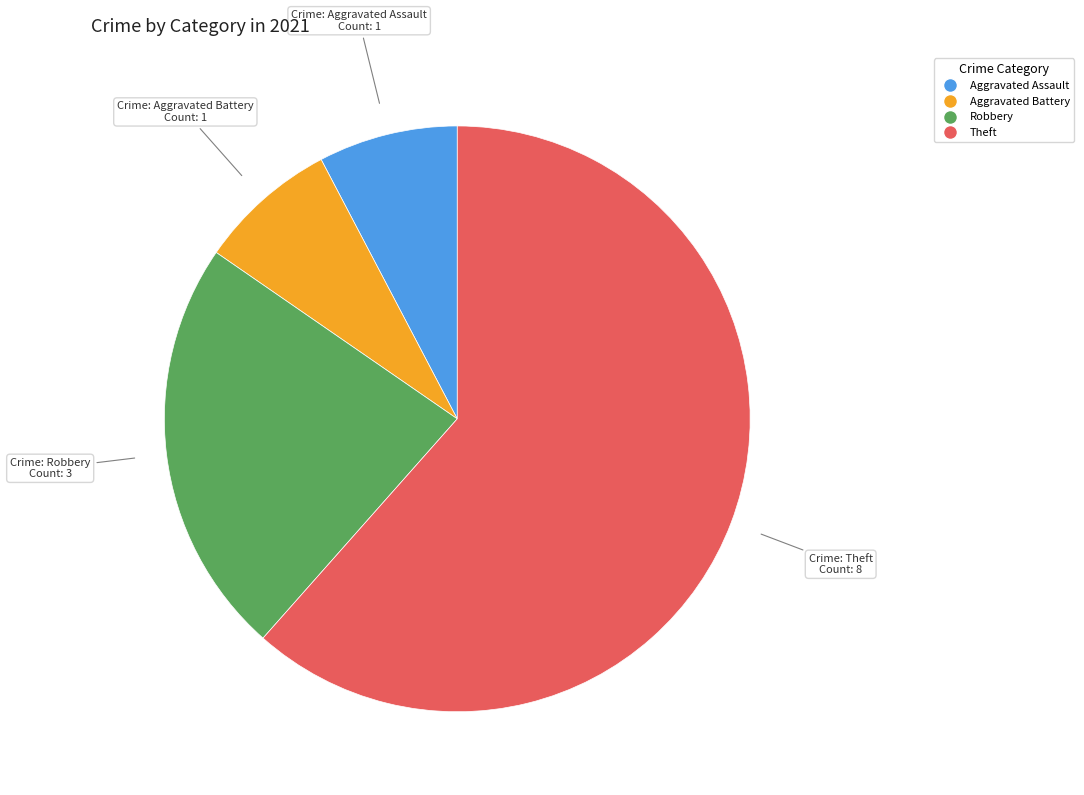

Is there any slice that represents more than half of the pie?

Yes